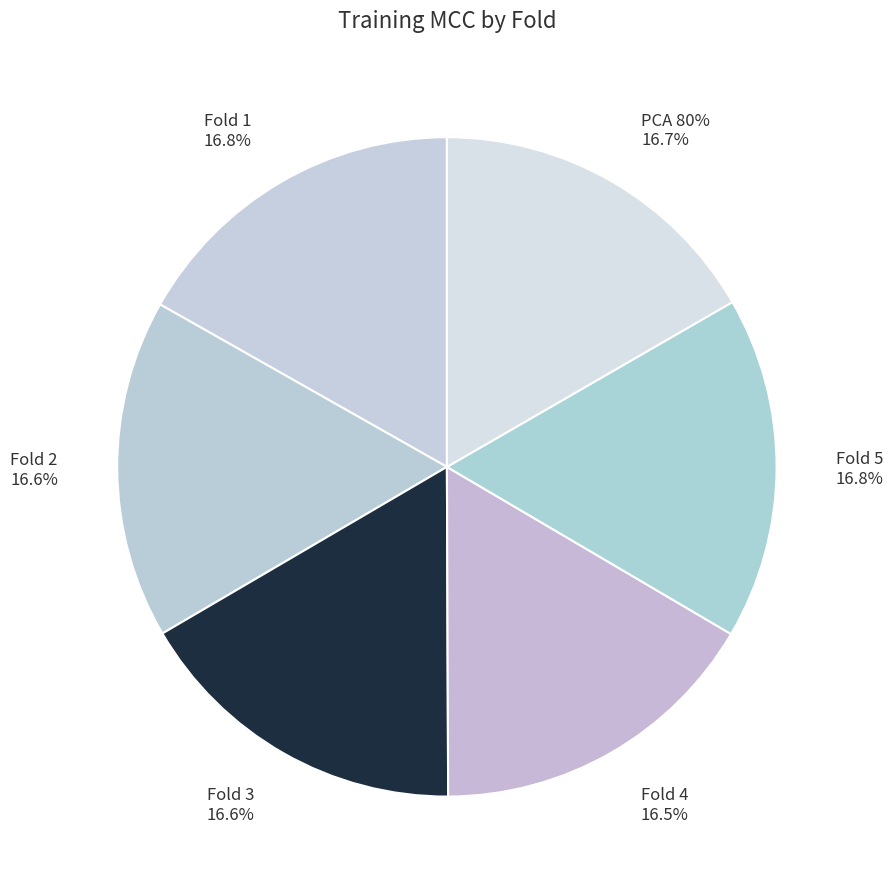

Which slice is the smallest?

Fold 4